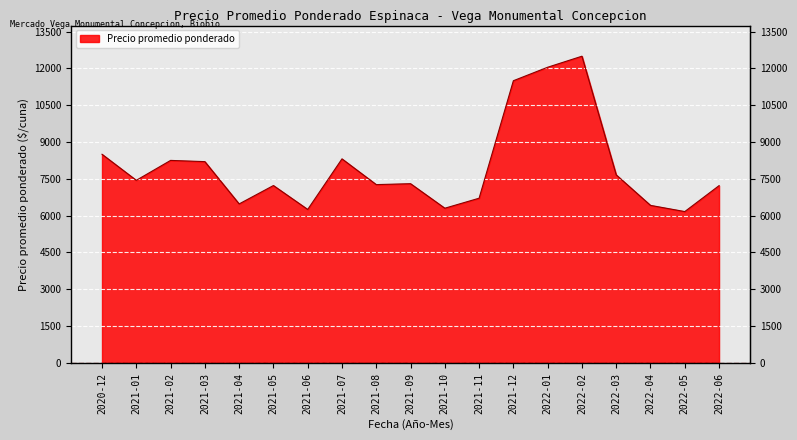

What is the greatest value displayed?

12500